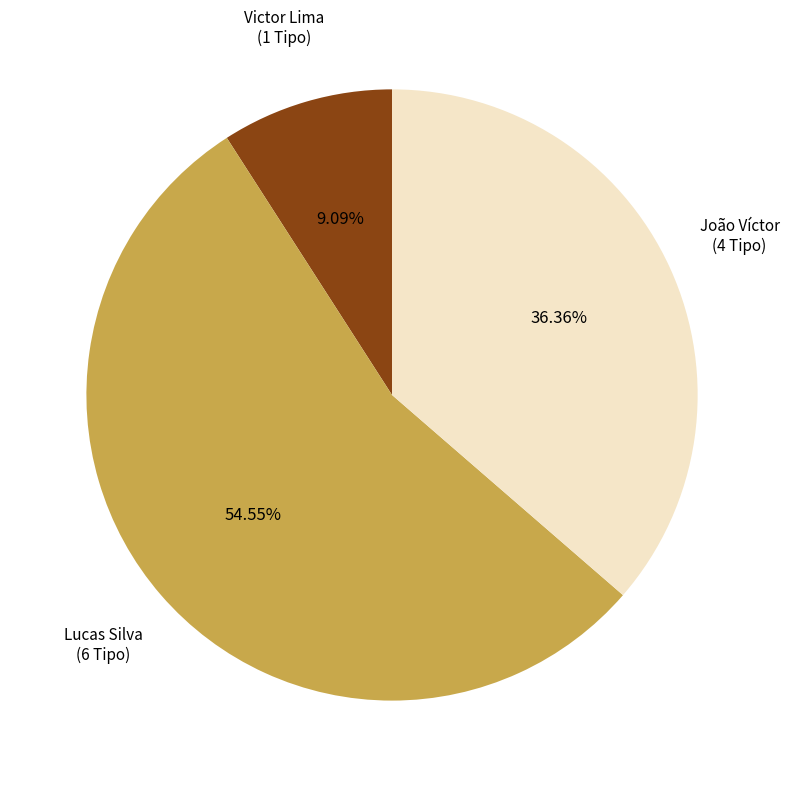

Does Lucas Silva account for over 50% of the chart?

Yes